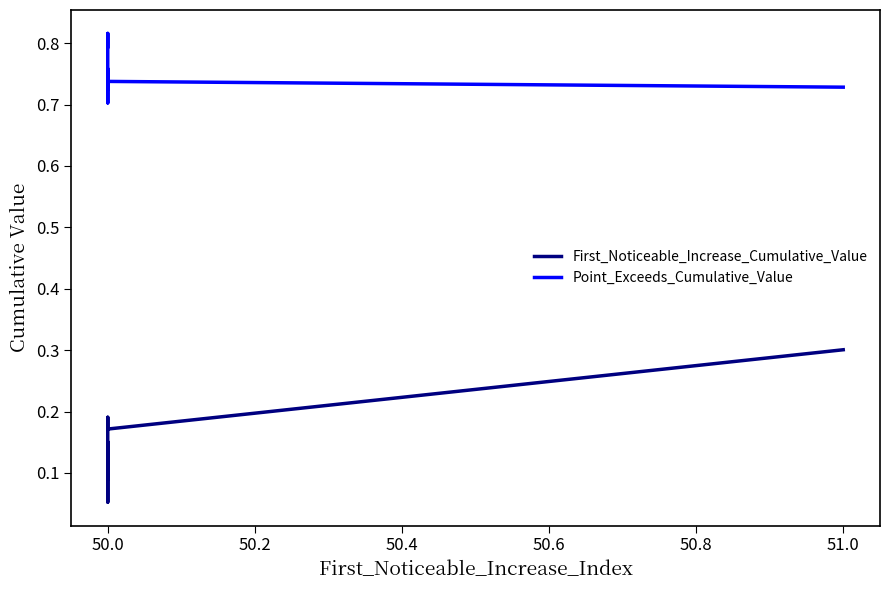

What is the greatest value displayed?

0.8